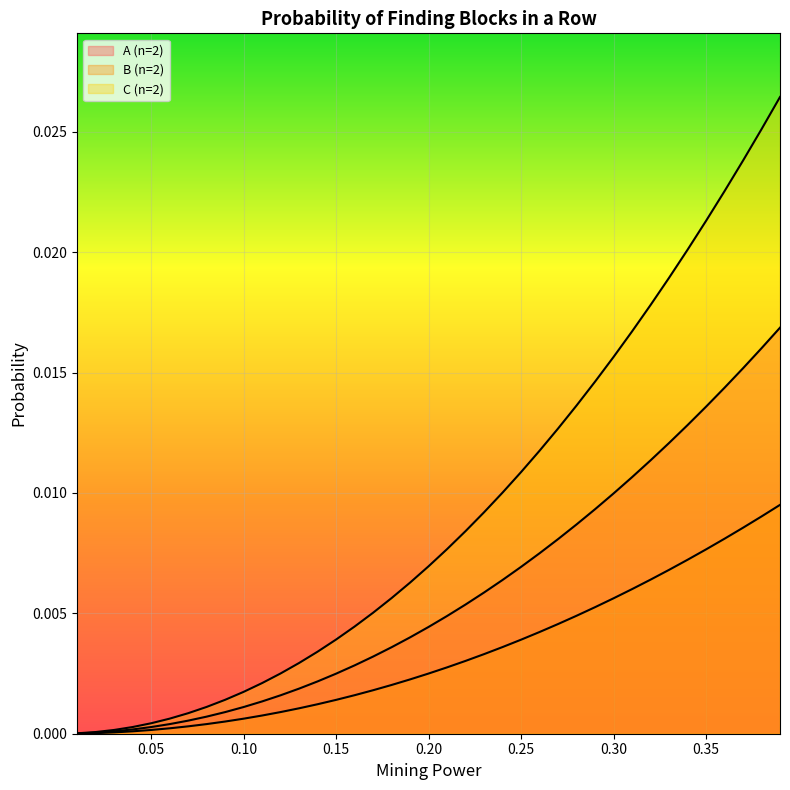

True or false: C (n=2) and A (n=2) intersect in this chart.

False